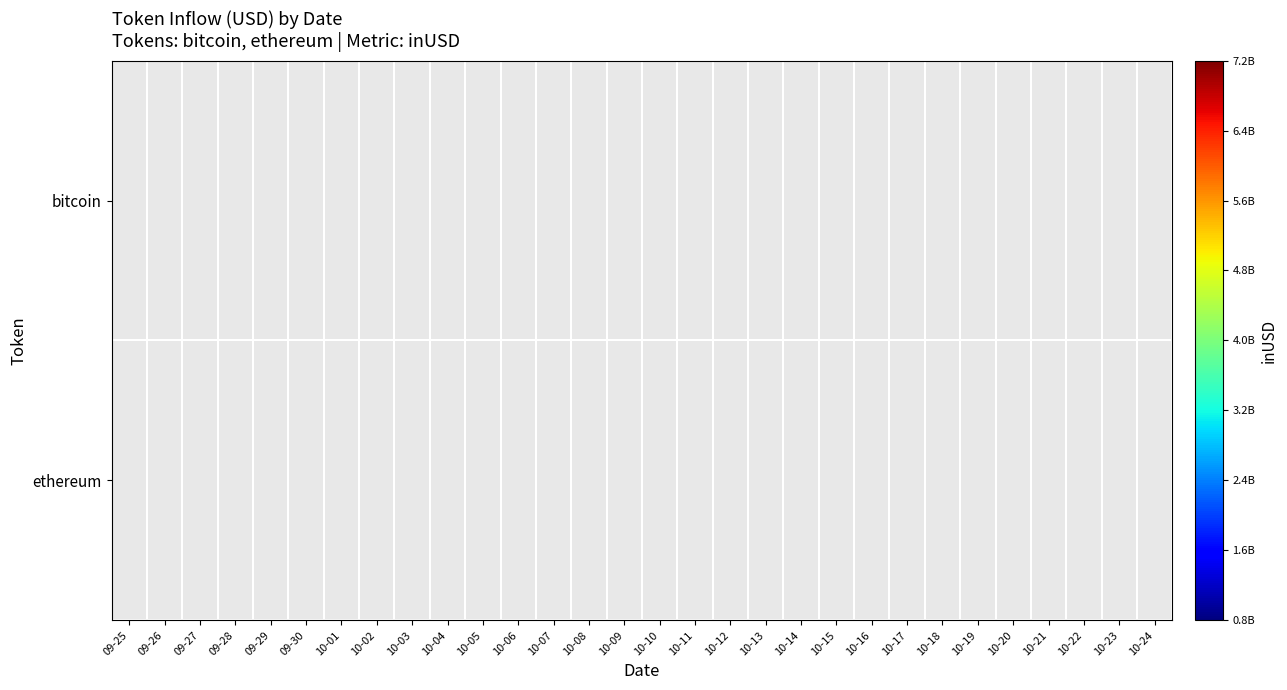

Between 10-24 and 10-07, which is larger?

10-07